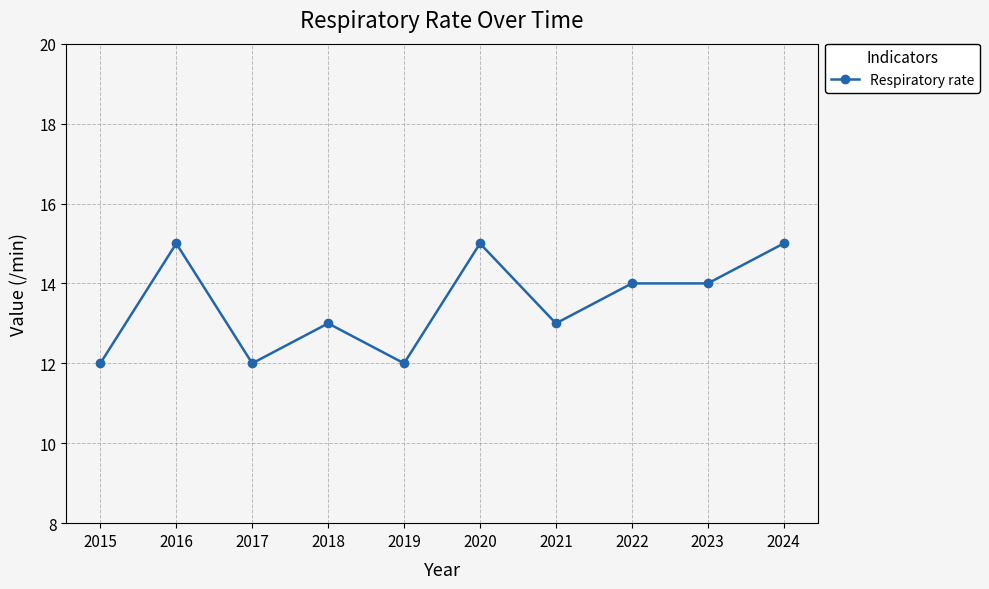

The value at 2021 is 20. True or false?

False